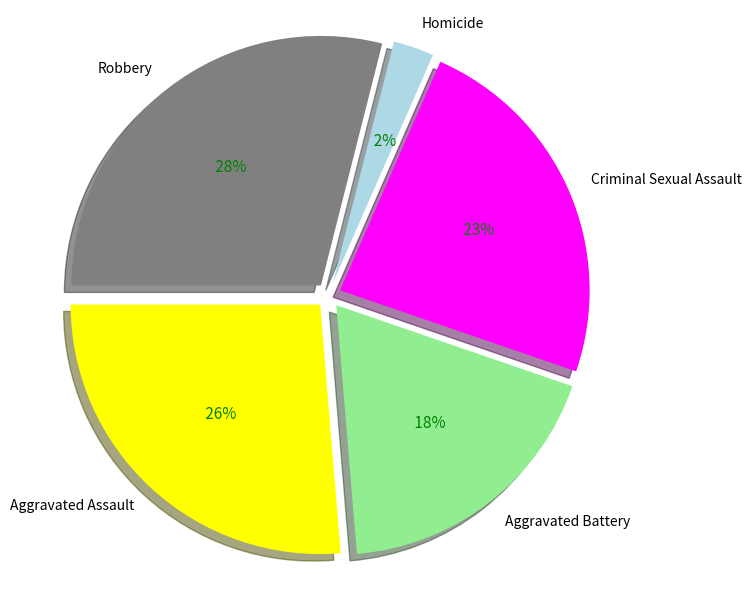

Between Homicide and Criminal Sexual Assault, which is larger?

Criminal Sexual Assault